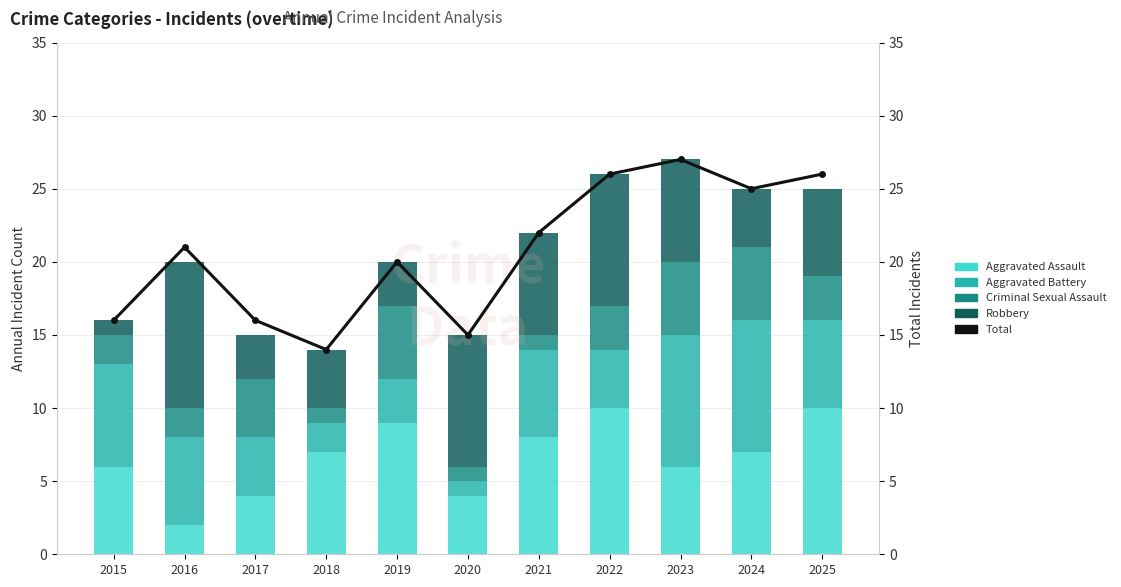

Between 2018 and 2017, which is larger?

2018